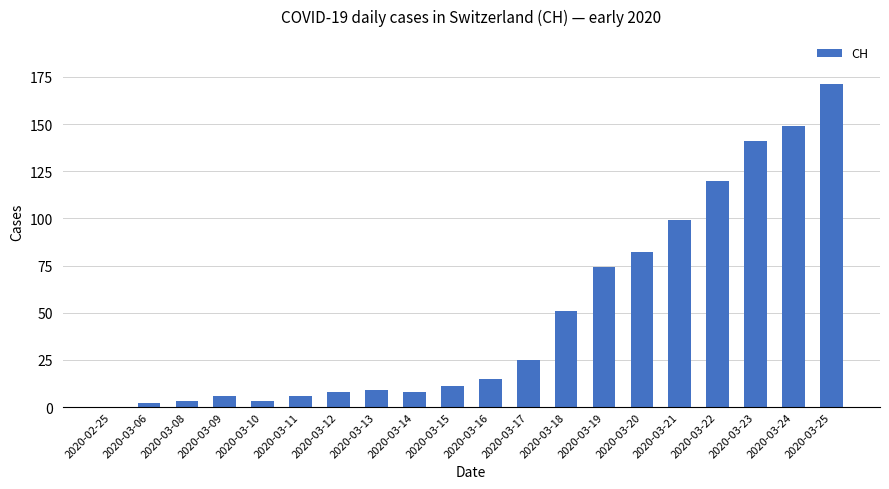

The chart shows a value of 141 at 2020-03-23. True or false?

True